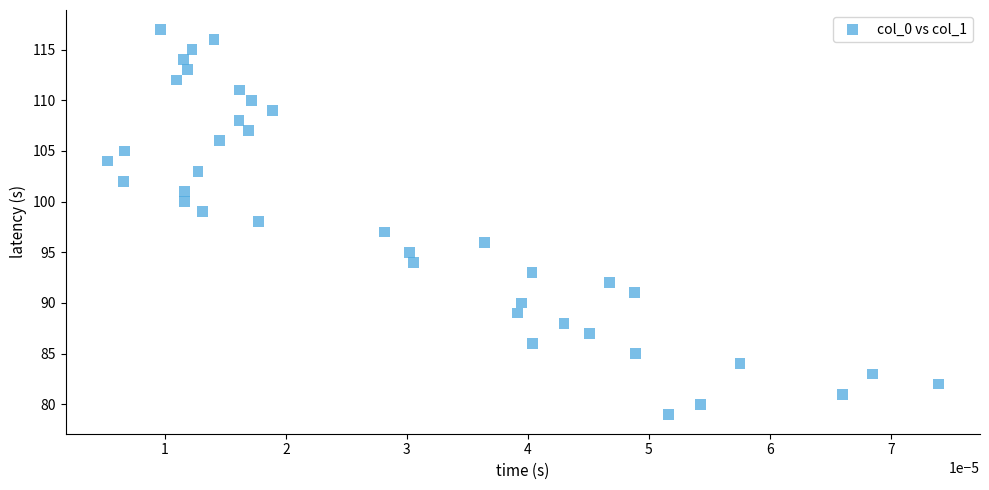

How many data points are displayed?

39